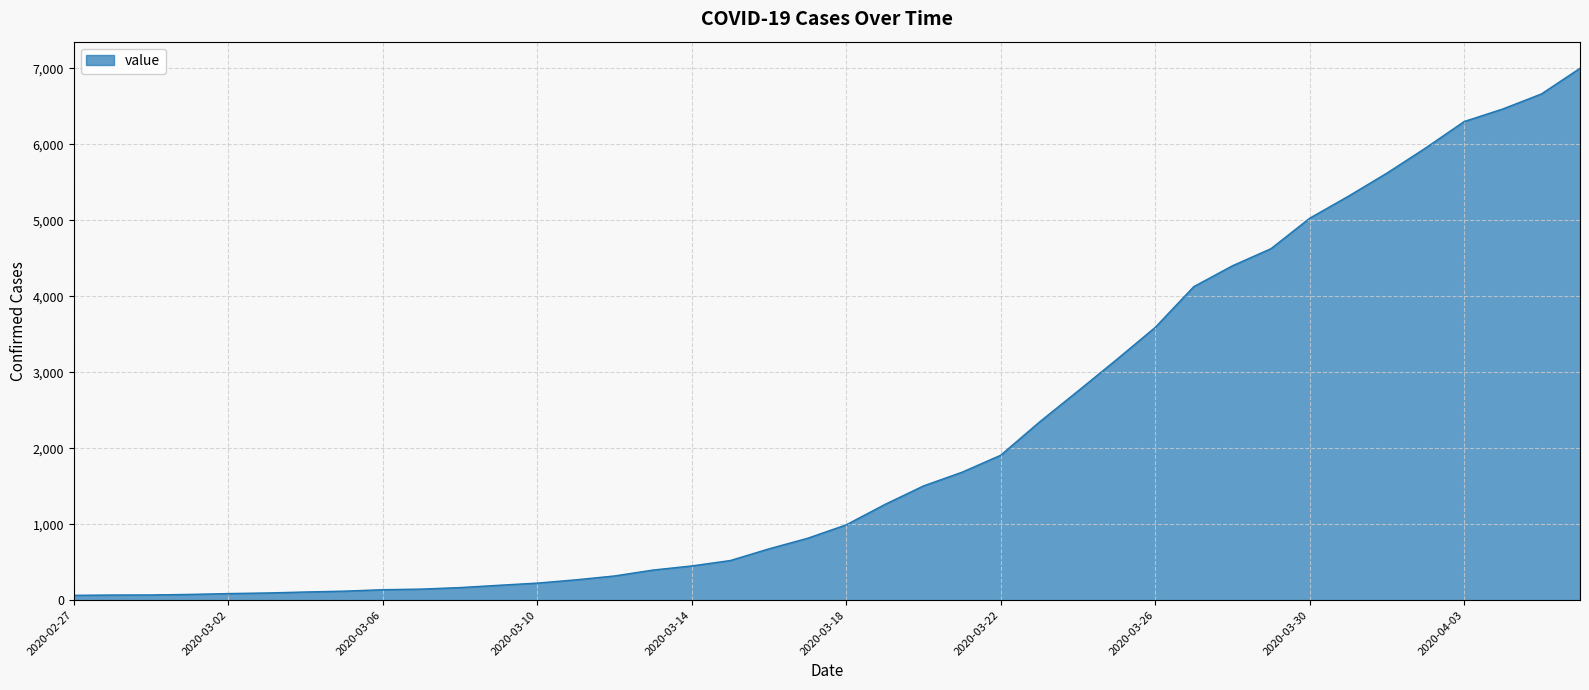

What is the greatest value displayed?

7002